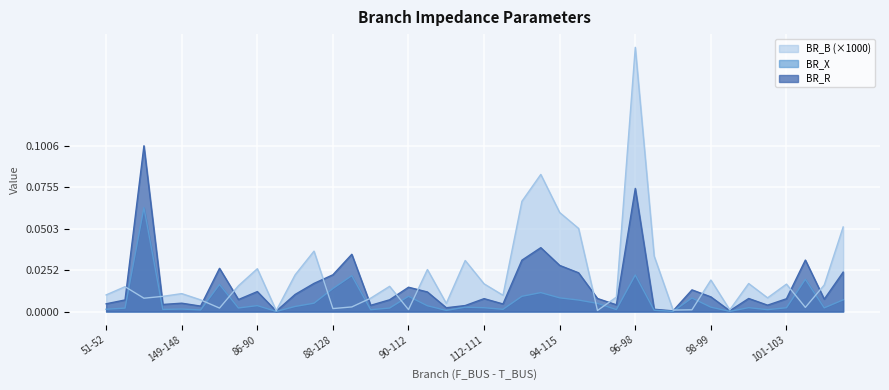

Reading left to right, transcribe all the data shown in this chart.

BR_R: 0.0	0.0	0.1	0.0	0.0	0.0	0.0	0.0	0.0	0.0	0.0	0.0	0.0	0.0	0.0	0.0	0.0	0.0	0.0	0.0	0.0	0.0	0.0	0.0	0.0	0.0	0.0	0.0	0.1	0.0	0.0	0.0	0.0	0.0	0.0	0.0	0.0	0.0	0.0	0.0
BR_X: 0.0	0.0	0.1	0.0	0.0	0.0	0.0	0.0	0.0	0.0	0.0	0.0	0.0	0.0	0.0	0.0	0.0	0.0	0.0	0.0	0.0	0.0	0.0	0.0	0.0	0.0	0.0	0.0	0.0	0.0	0.0	0.0	0.0	0.0	0.0	0.0	0.0	0.0	0.0	0.0
BR_B: 0.0	0.0	0.0	0.0	0.0	0.0	0.0	0.0	0.0	0.0	0.0	0.0	0.0	0.0	0.0	0.0	0.0	0.0	0.0	0.0	0.0	0.0	0.1	0.1	0.1	0.1	0.0	0.0	0.2	0.0	0.0	0.0	0.0	0.0	0.0	0.0	0.0	0.0	0.0	0.1